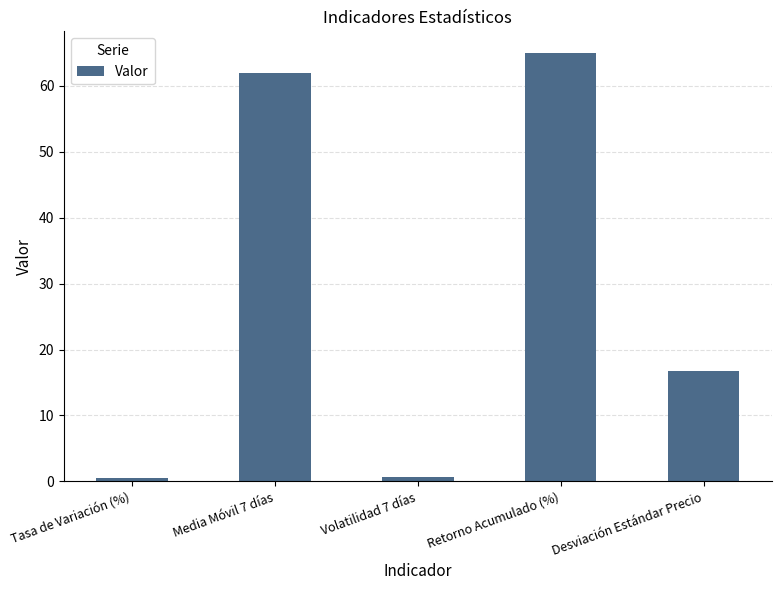

What is the value of the 4th bar from the left?

65.0